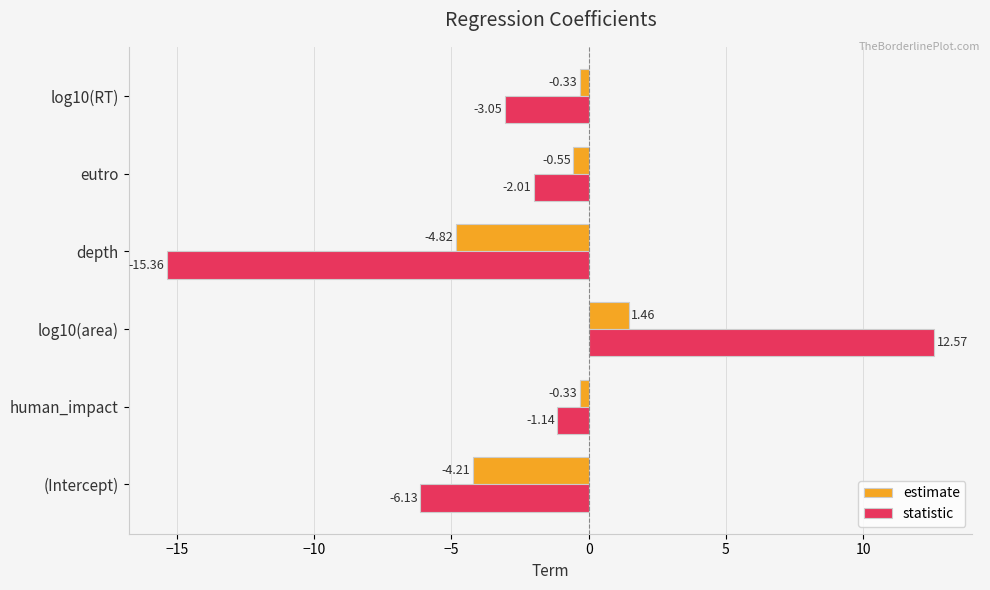

How many values in estimate are below zero?

5